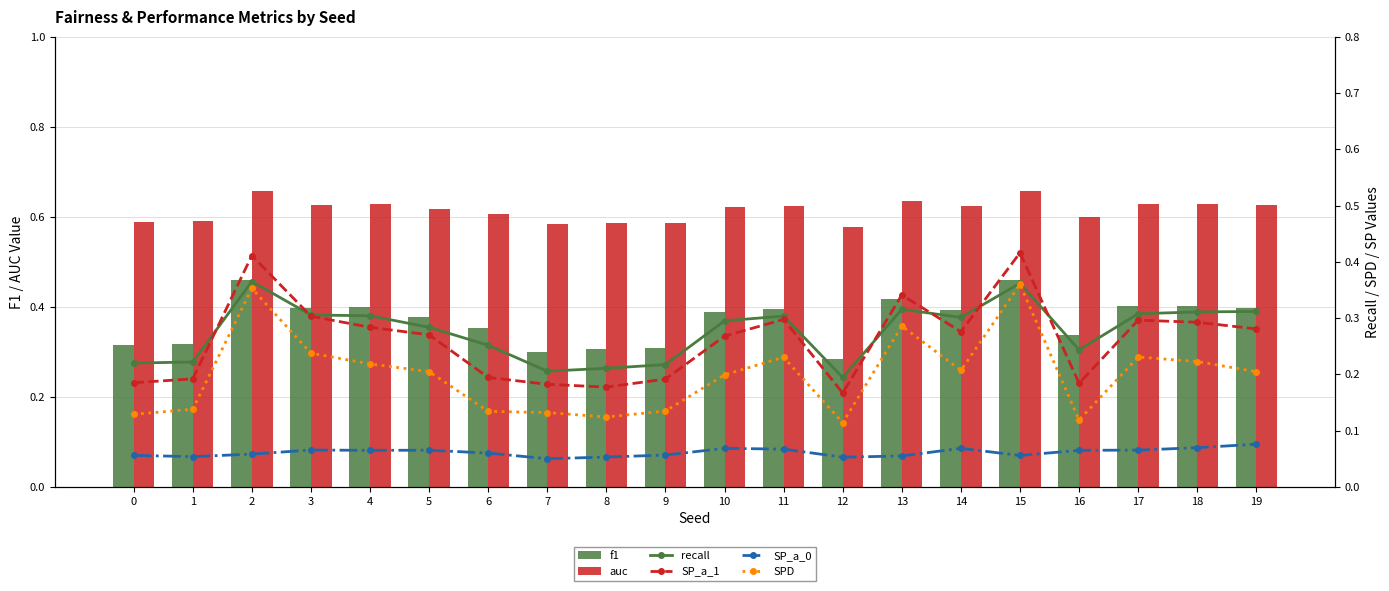

What is the total value across all series at 5?

1.8